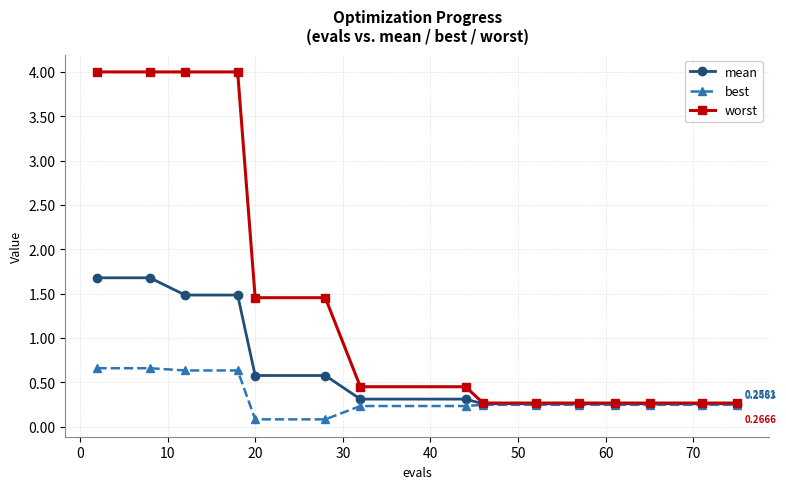

Which series has the largest total across all categories?

worst